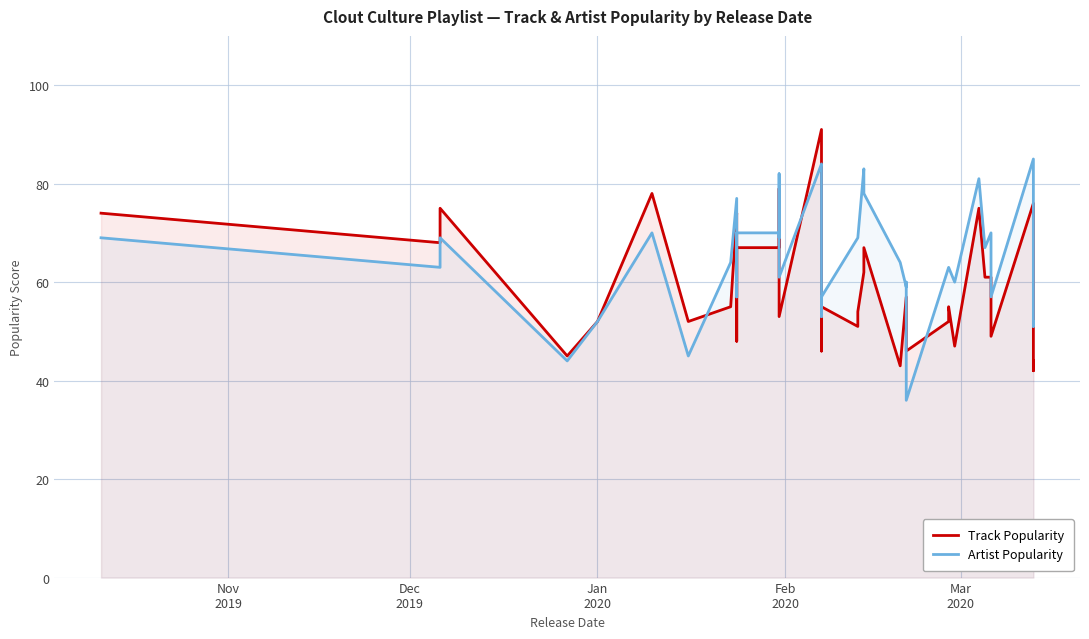

What are all the series names shown in the legend?

Track Popularity, Artist Popularity